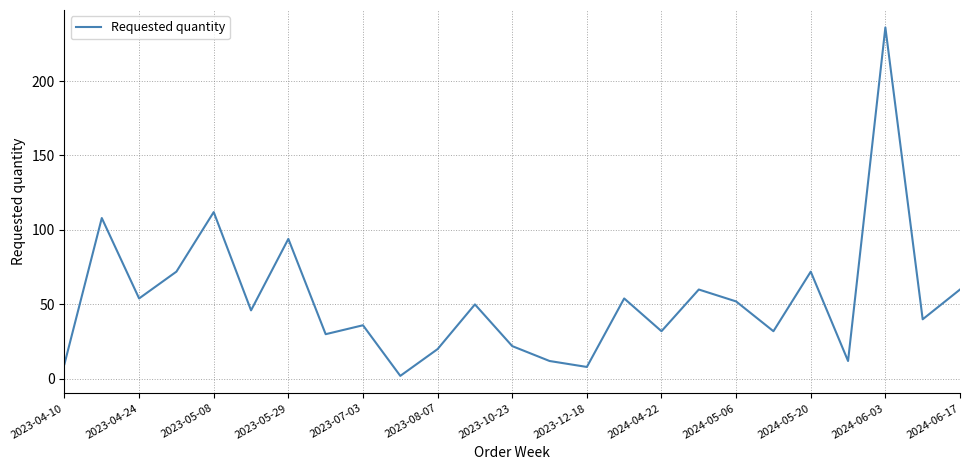

Does the chart display data point markers on the line(s)?

No